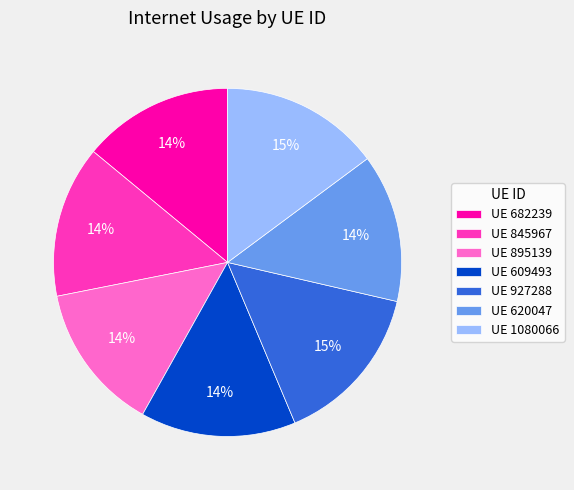

To the nearest percent, what is the difference between the largest and smallest slice percentages?

1%